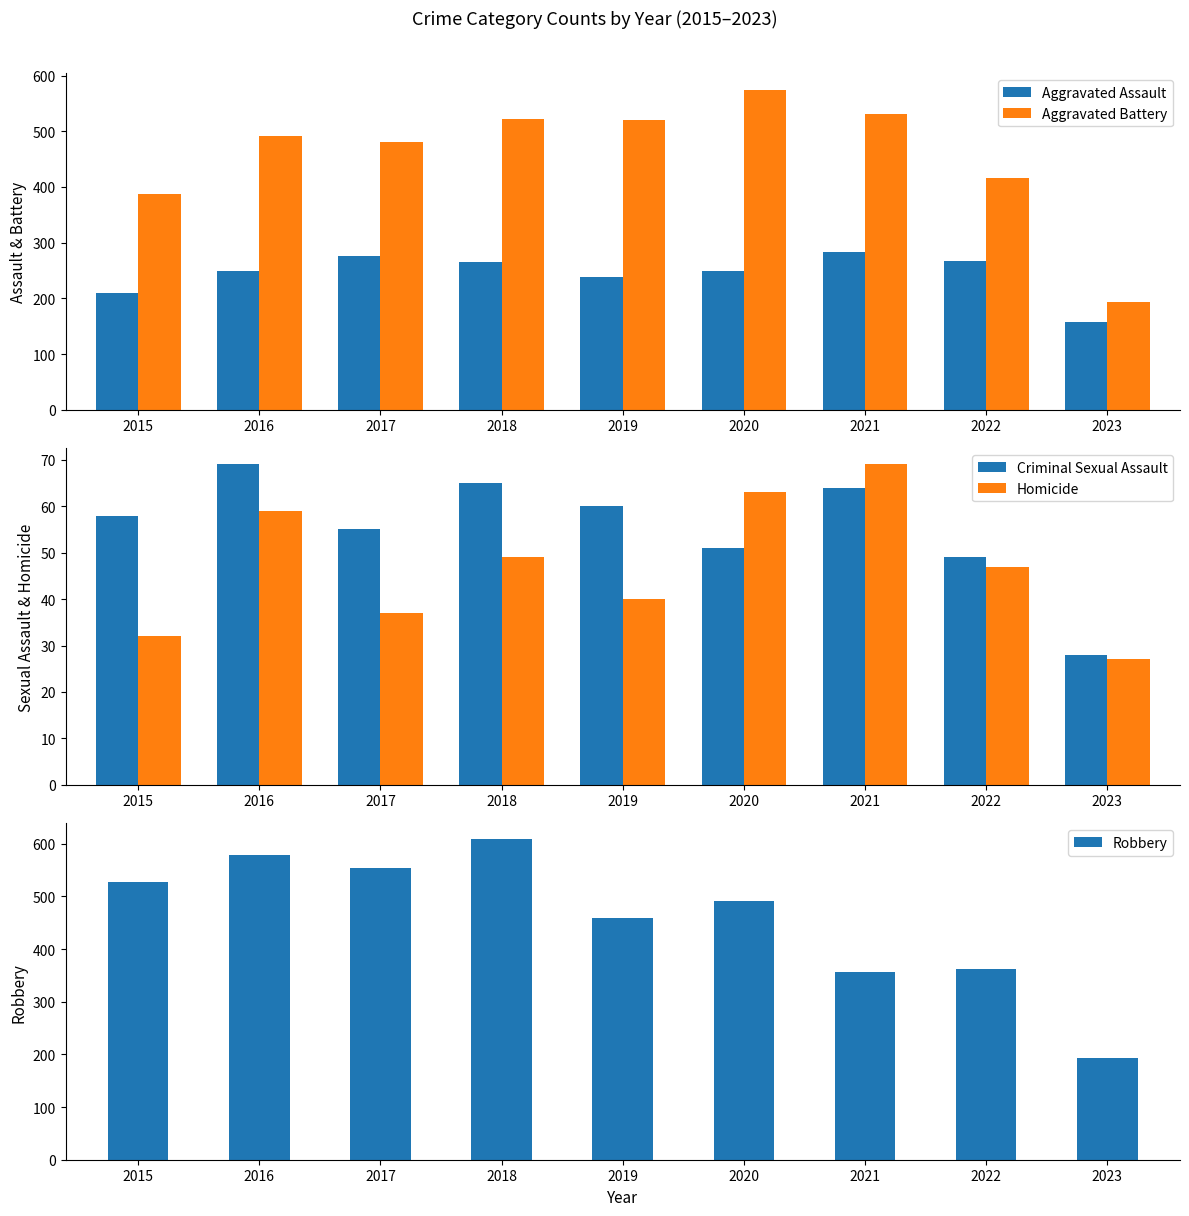

At which label is Homicide closest to 48?

2018